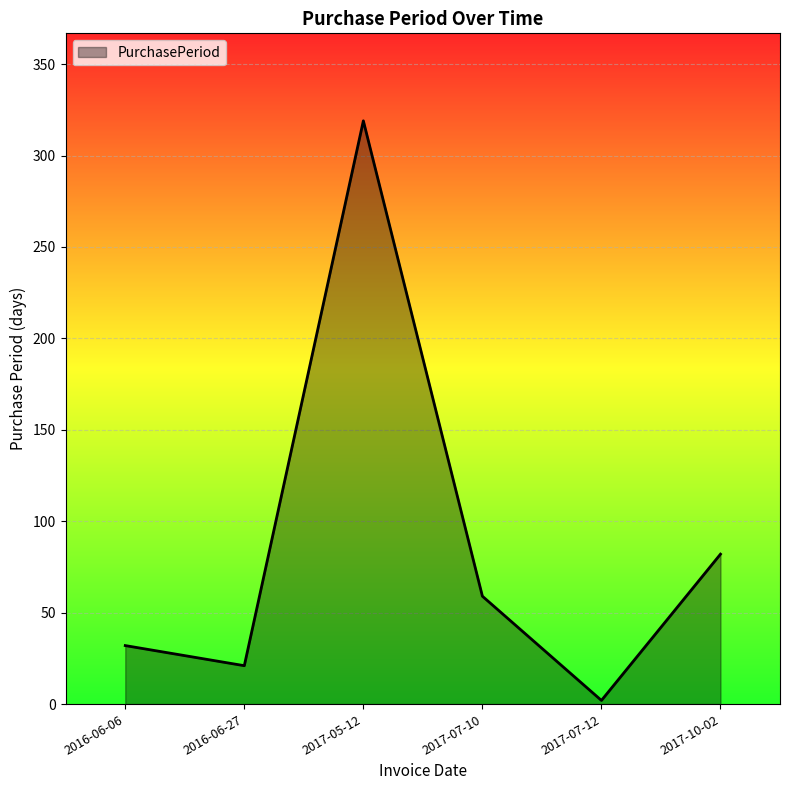

What is the average value?

86